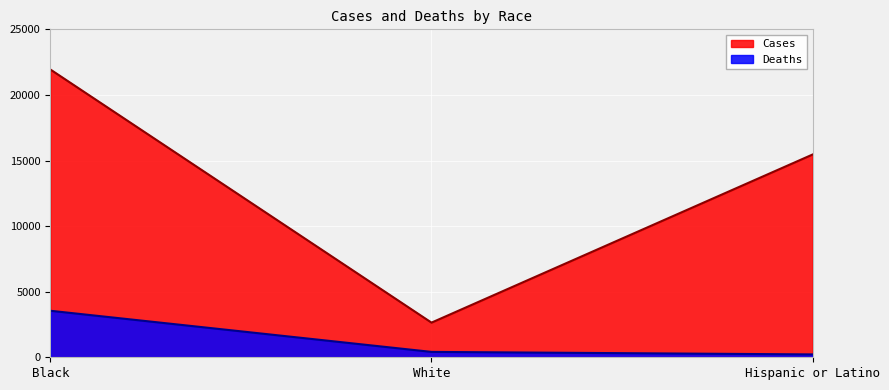

Which has a higher value, Hispanic or Latino or White?

Hispanic or Latino